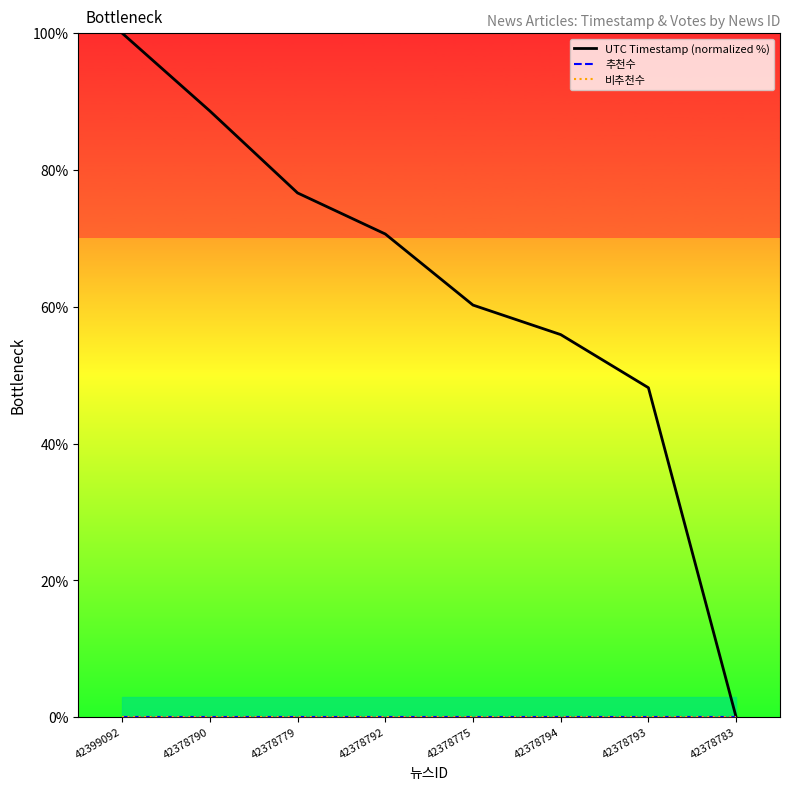

The value of UTC Timestamp (normalized %) at 42378779 is 76.6. True or false?

True